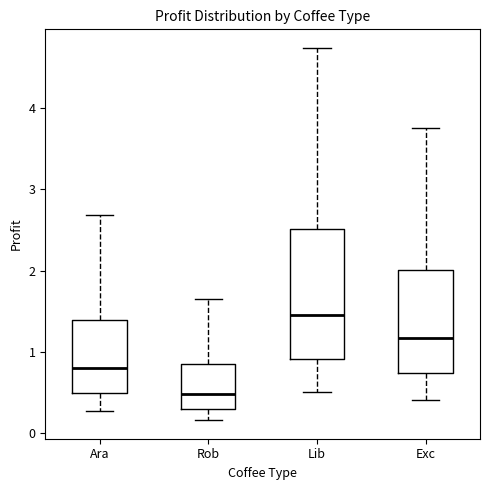

Reading left to right, read every box against the y-axis: the position of its median line, the range the box covers, and the ends of its whiskers. The values are not printed on the chart, so give them approximately, as read against the axis.

Ara: median 0.8, box 0.5 to 1.4, whiskers 0.3 to 2.7
Rob: median 0.5, box 0.3 to 0.8, whiskers 0.2 to 1.6
Lib: median 1.5, box 0.9 to 2.5, whiskers 0.5 to 4.7
Exc: median 1.2, box 0.7 to 2.0, whiskers 0.4 to 3.8